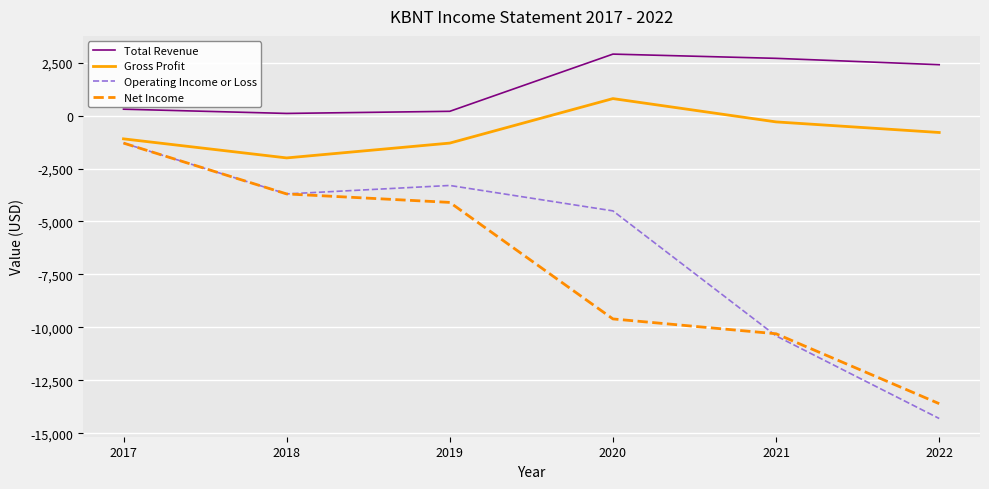

Rank the categories by Operating Income or Loss value from highest to lowest.

2017, 2019, 2018, 2020, 2021, 2022